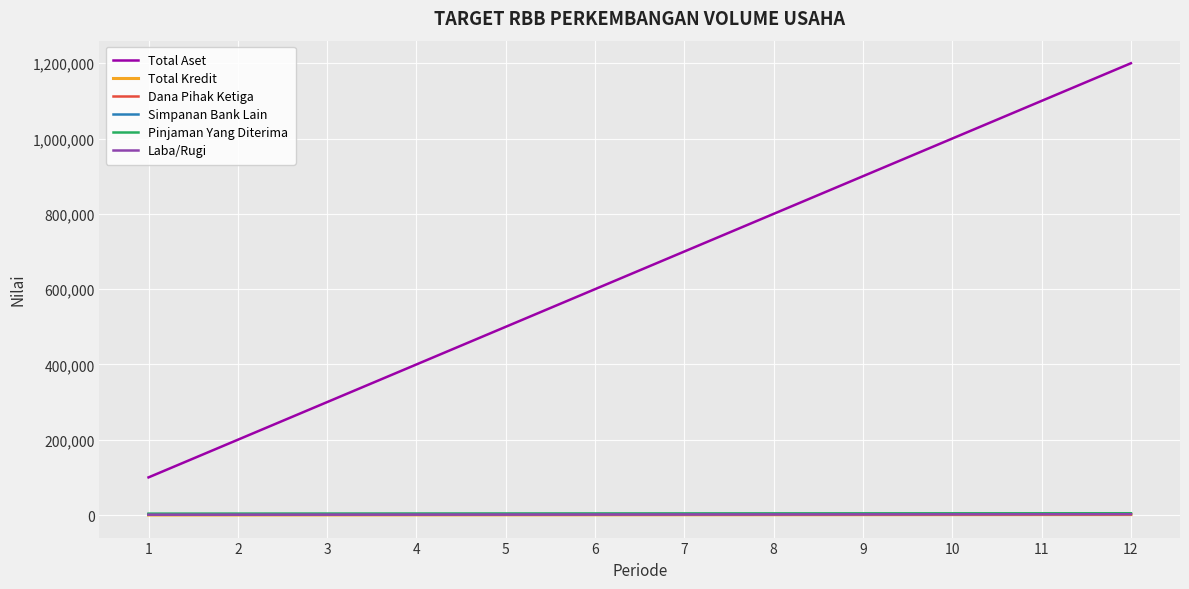

True or false: Total Aset has a value of 389172 at 9.

False